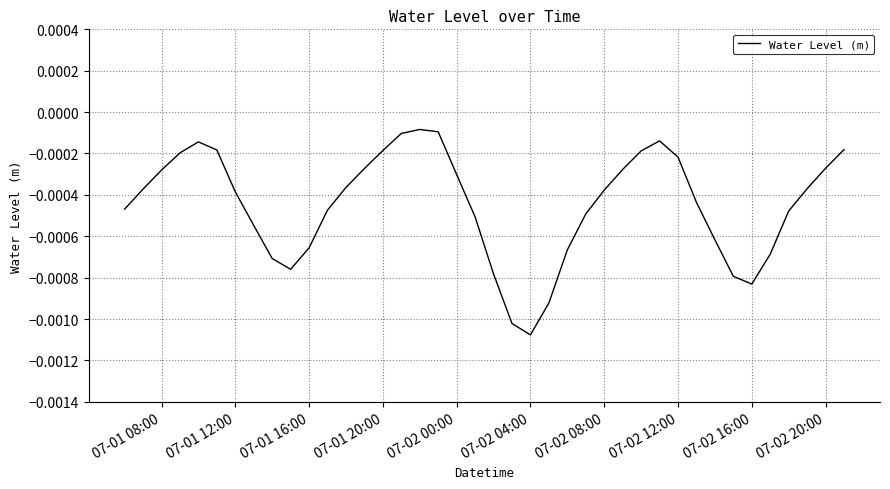

Which label corresponds to the smallest value in the chart?

07-02 04:00